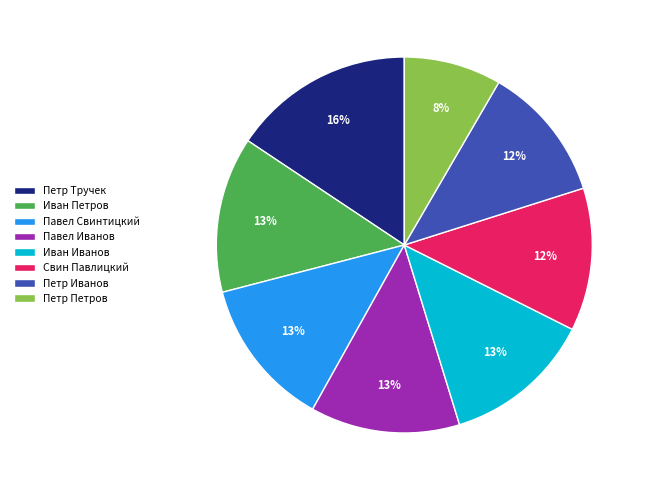

Combined, do Иван Иванов and Свин Павлицкий account for over 50%?

No